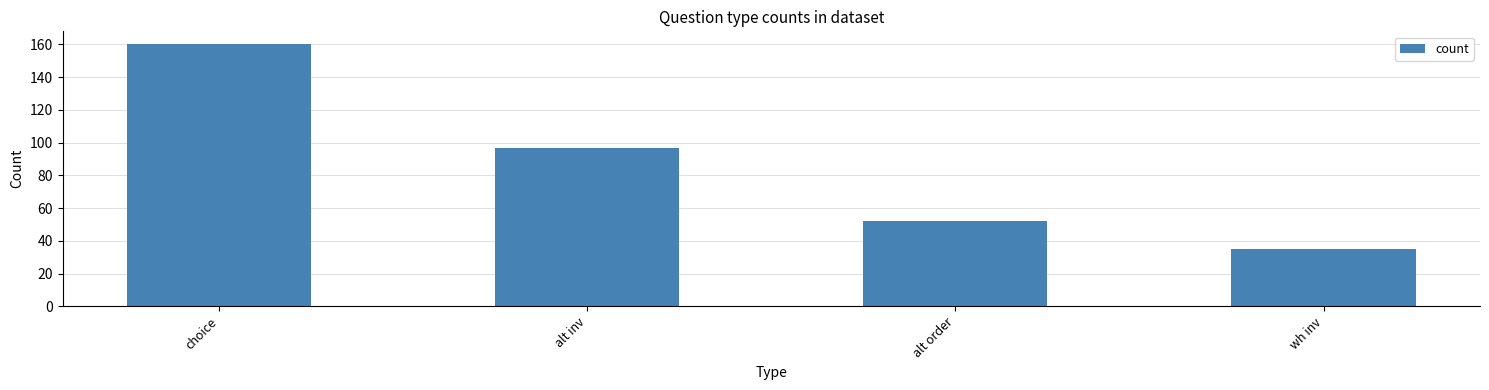

Which label corresponds to the smallest value in the chart?

wh inv